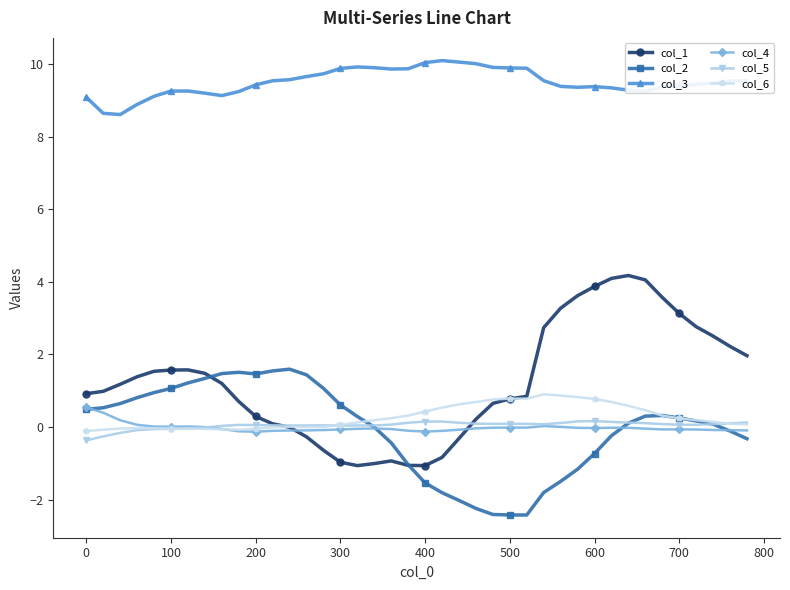

Which series has the largest total across all categories?

col_3